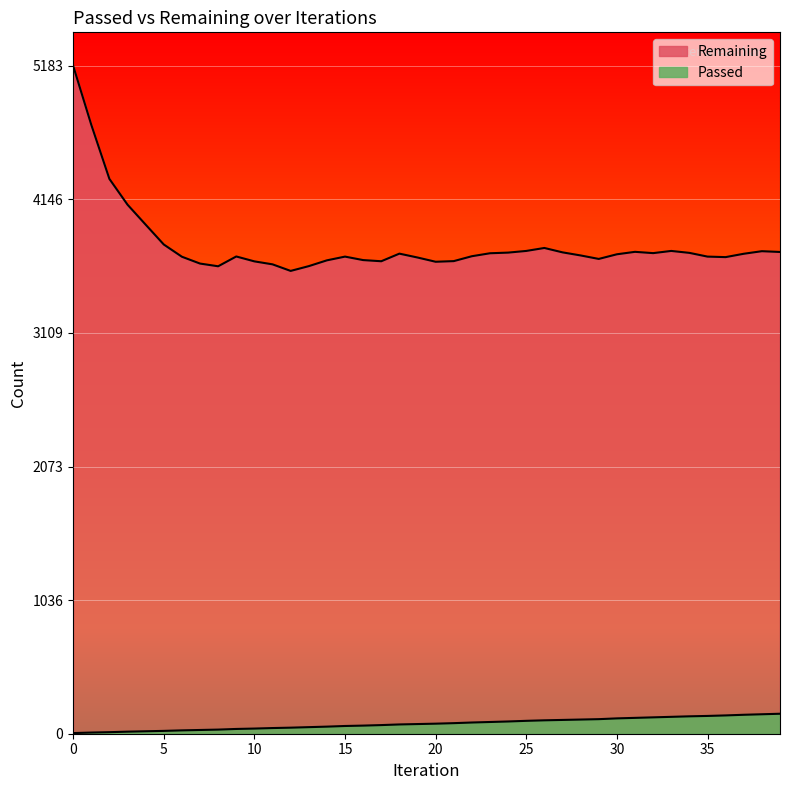

Reading left to right, extract all data points from this chart.

Passed: 5	9	12	16	19	22	26	29	32	37	40	44	47	51	55	60	63	67	72	75	78	82	87	91	95	100	104	107	110	113	119	123	127	131	135	138	142	147	151	155
Remaining: 5183	4725	4305	4105	3950	3796	3701	3648	3627	3703	3665	3642	3591	3628	3673	3702	3675	3666	3725	3695	3662	3667	3705	3728	3733	3746	3769	3735	3711	3684	3720	3739	3729	3746	3731	3702	3698	3724	3744	3738